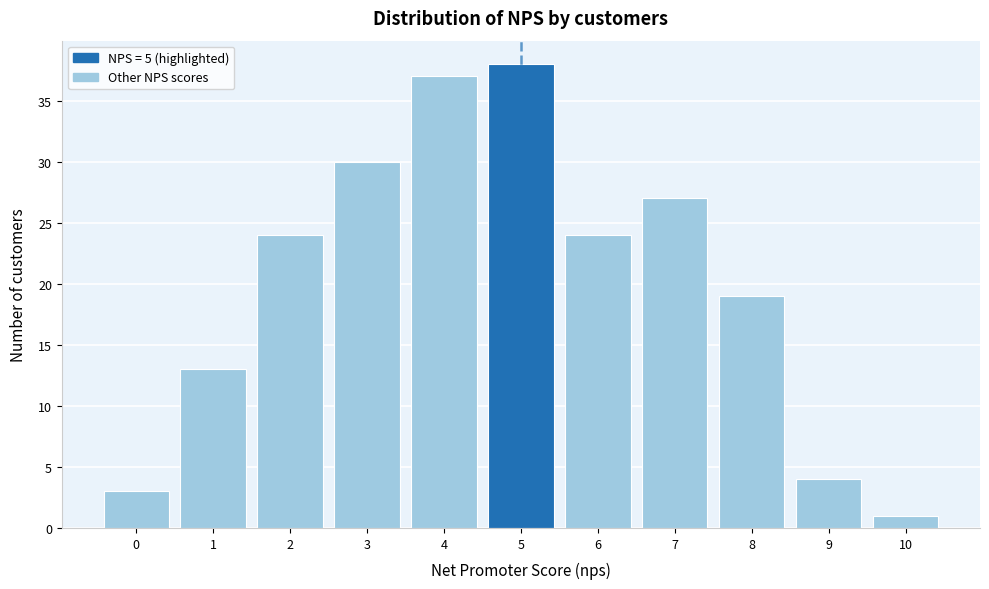

Reading left to right, transcribe this chart: for each bar, give the range it covers on the x-axis and its height. The values are not printed on the chart, so give them approximately, as read against the axis.

-0.5 to 0.5: 3
0.5 to 1.5: 13
1.5 to 2.5: 24
2.5 to 3.5: 30
3.5 to 4.5: 37
4.5 to 5.5: 38
5.5 to 6.5: 24
6.5 to 7.5: 27
7.5 to 8.5: 19
8.5 to 9.5: 4
9.5 to 10.5: 1